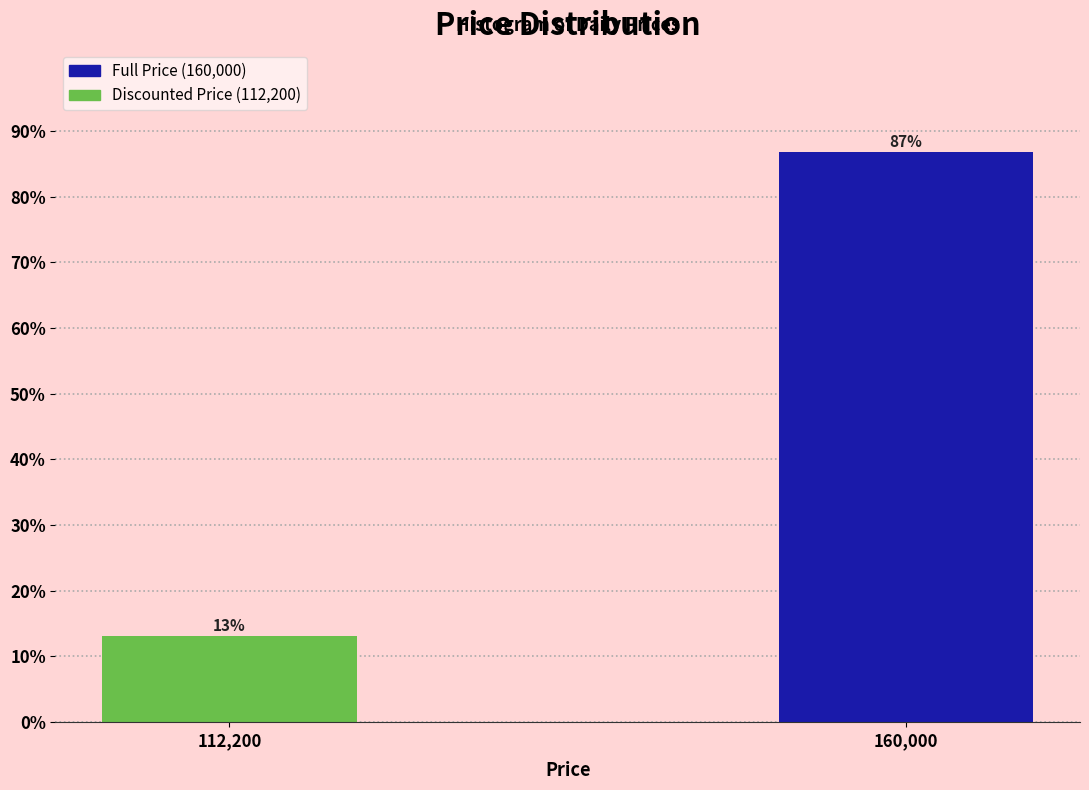

What position from the right is 160,000?

1